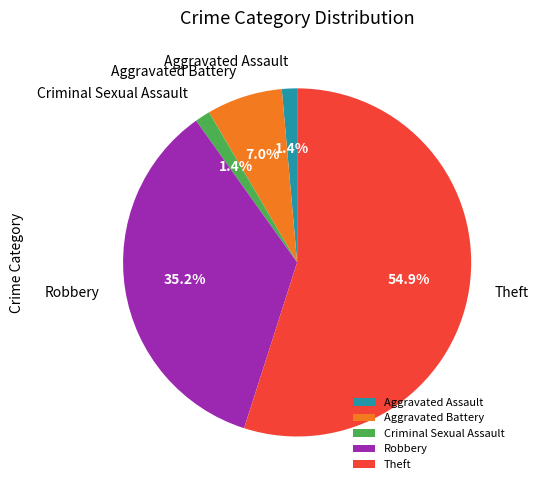

Do Criminal Sexual Assault and Robbery together represent more than half of the pie?

No